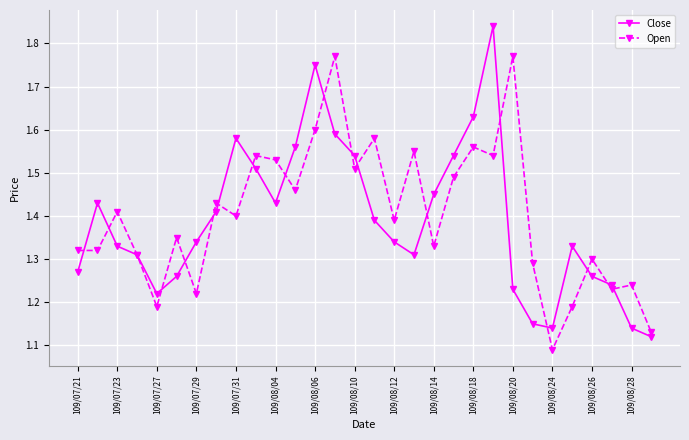

Which series has the largest range (max minus min)?

Close